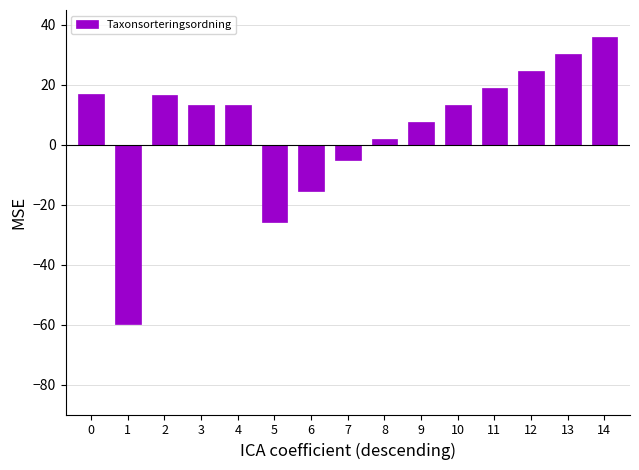

What is the difference between the maximum and minimum values?

95.9